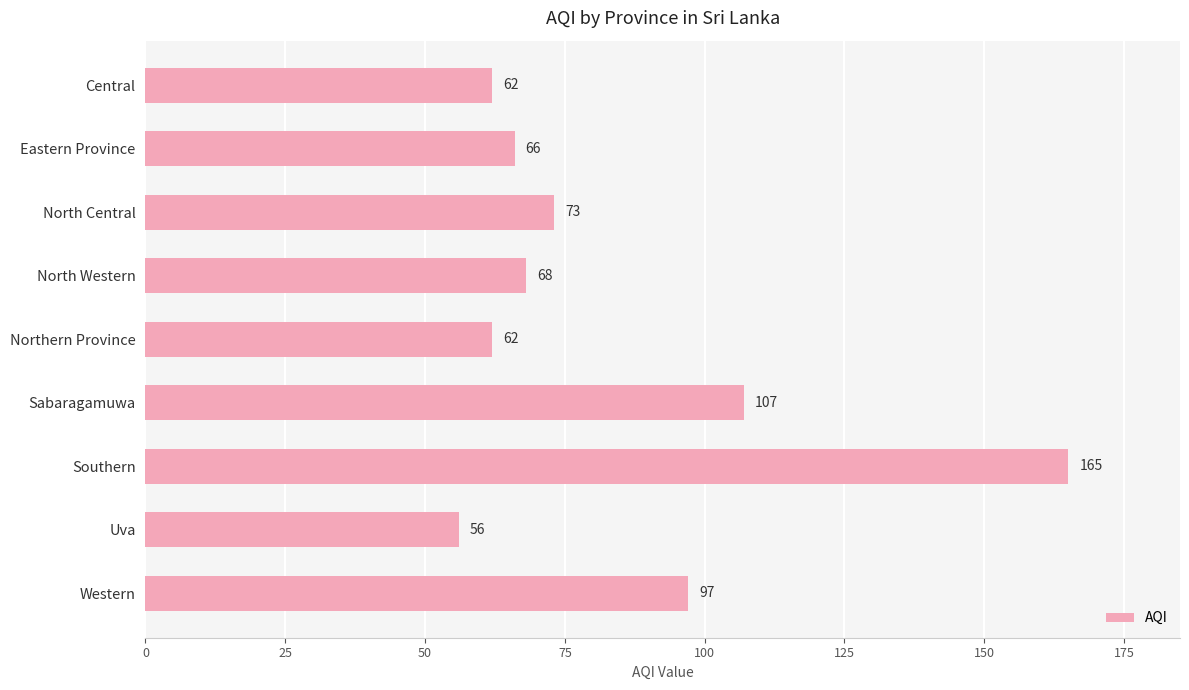

What is the greatest value displayed?

165